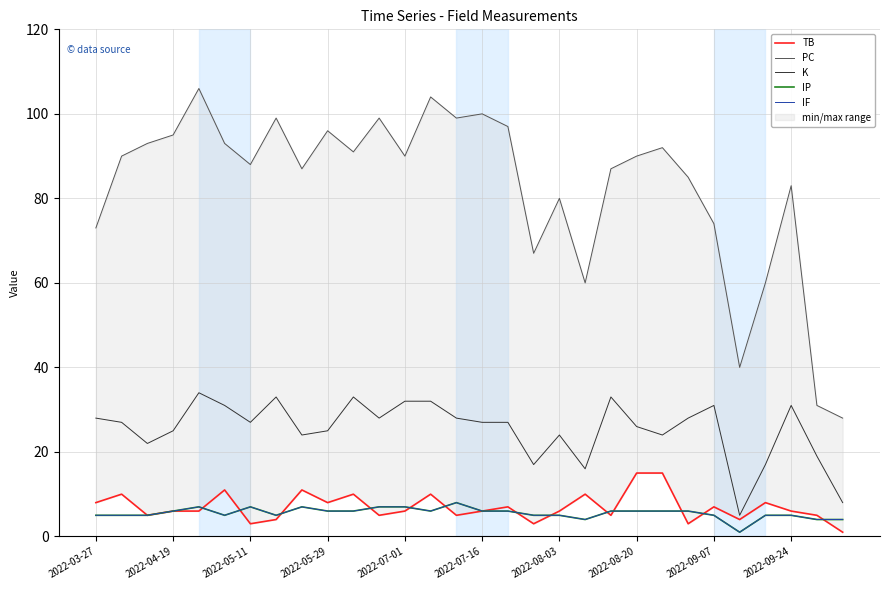

True or false: K and TB cross at least once.

False